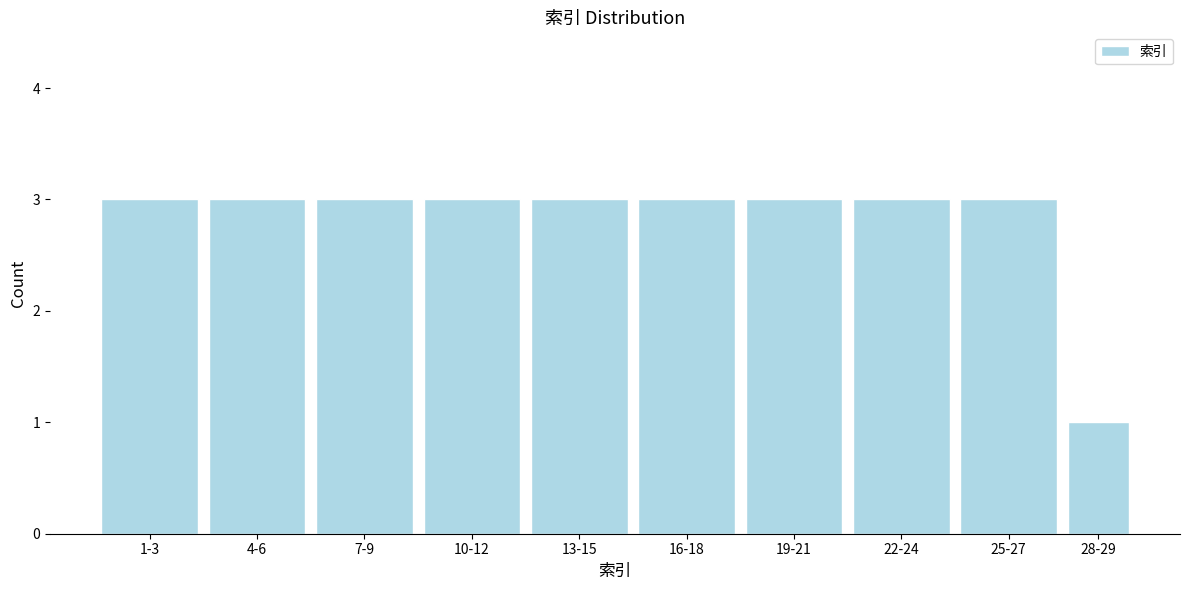

Reading right to left, list all the values displayed in this chart.

28-29=1	25-27=3	22-24=3	19-21=3	16-18=3	13-15=3	10-12=3	7-9=3	4-6=3	1-3=3